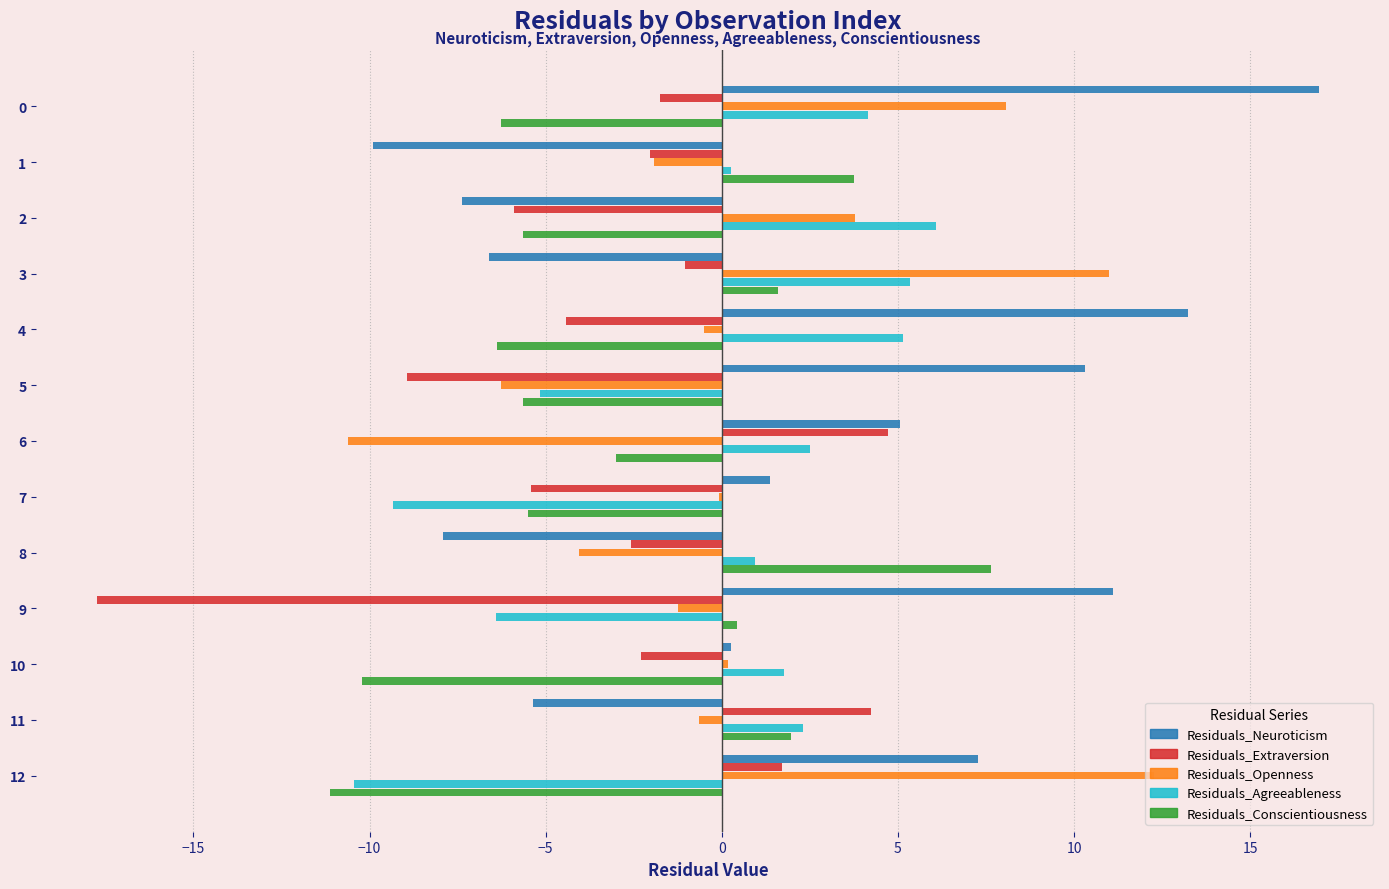

True or false: Residuals_Neuroticism has a value of -3.9 at 8.

False